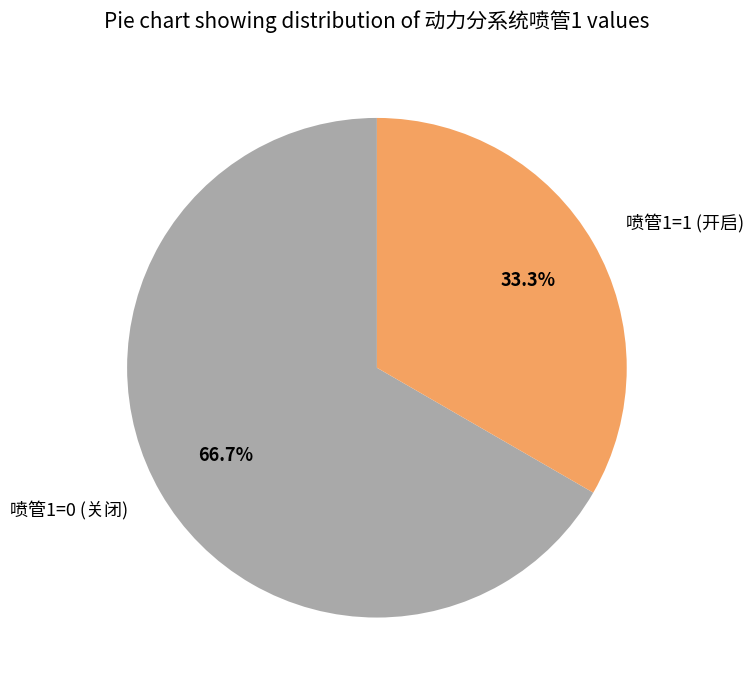

What is the largest slice in the pie chart?

喷管1=0 (关闭)